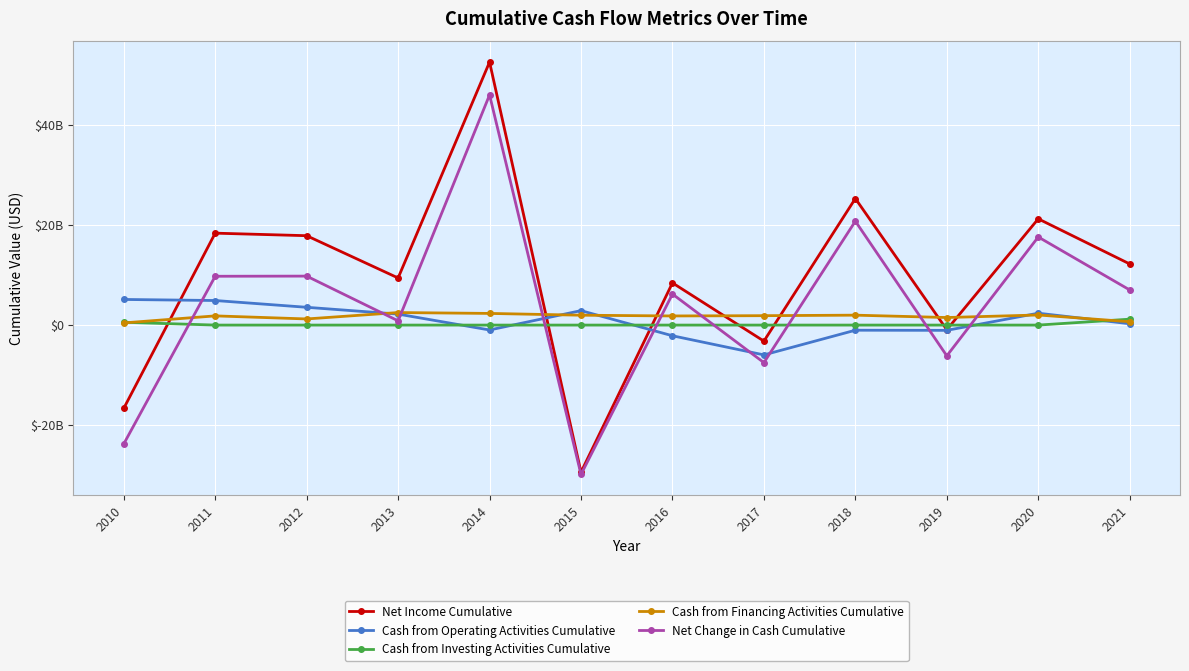

True or false: Net Income Cumulative and Cash from Financing Activities Cumulative intersect in this chart.

True